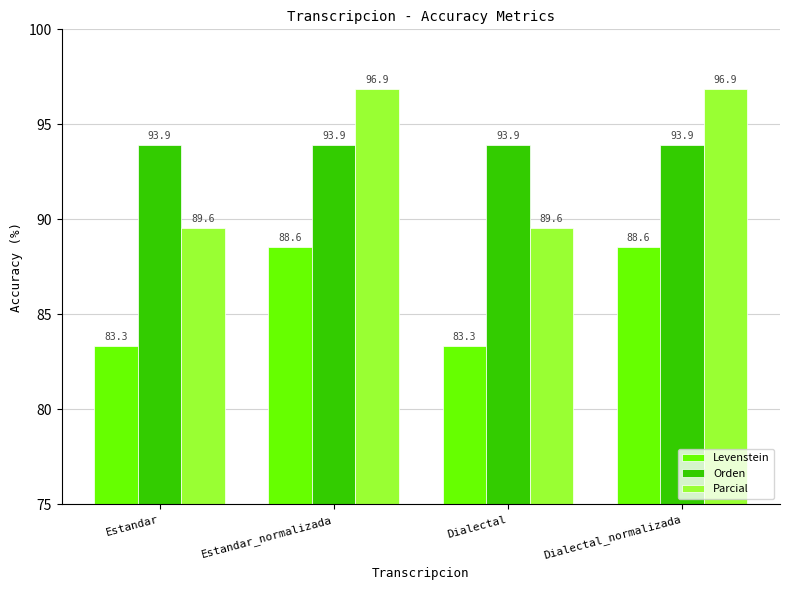

What is the lowest value of the Levenstein series?

83.3